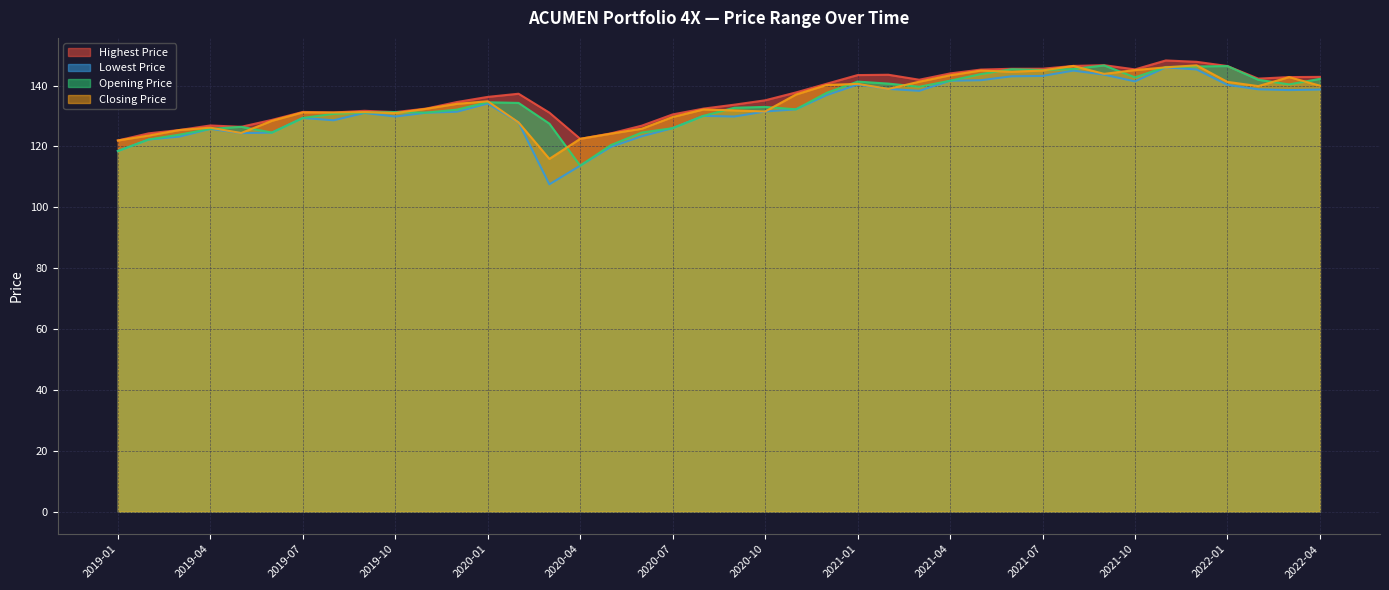

Which series has the widest spread of values?

Lowest Price